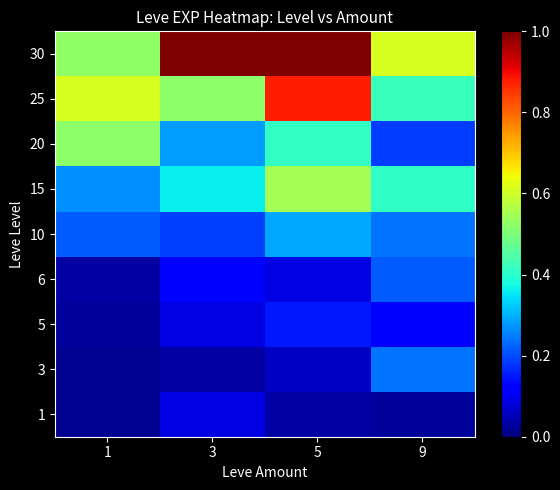

Rank the series at 3 from lowest to highest value.

3, 1, 5, 6, 10, 20, 15, 25, 30